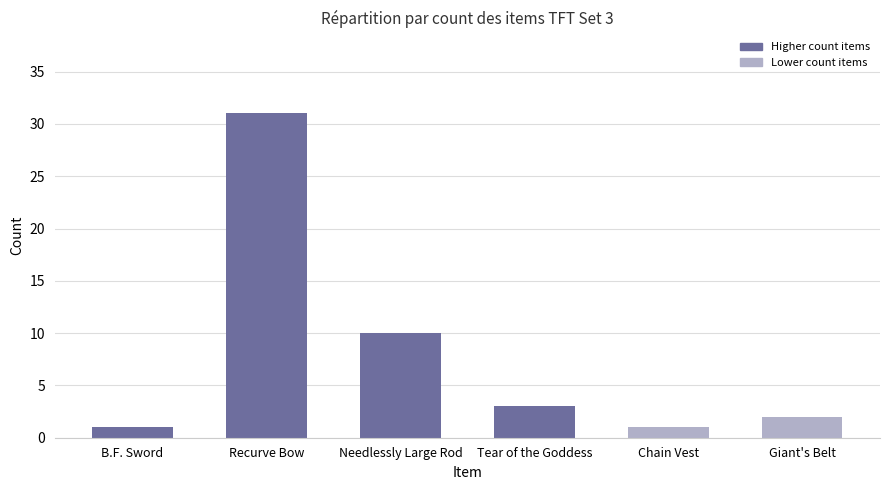

Count the number of categories in the chart.

6